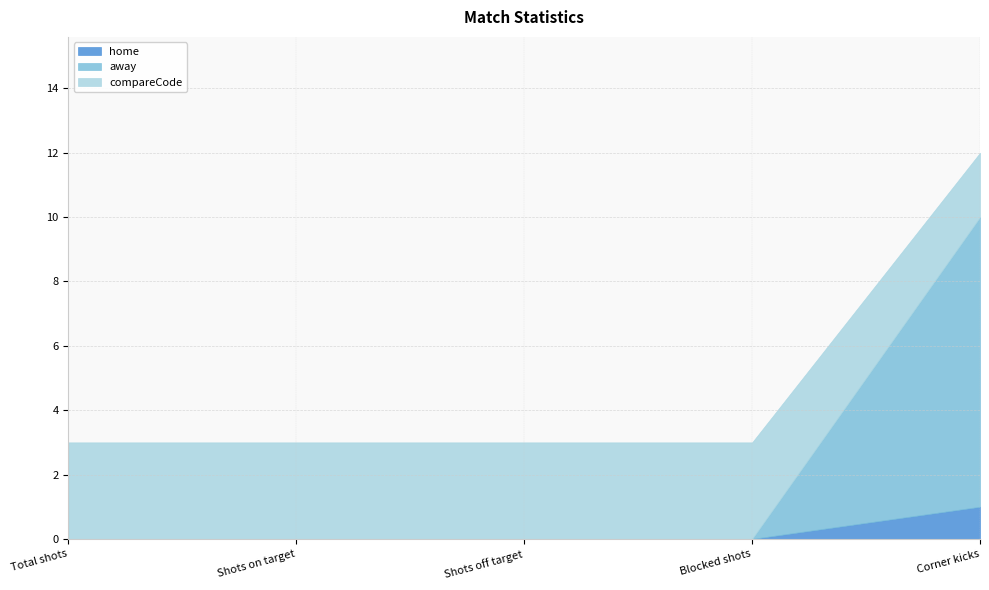

What is the difference between the maximum and minimum values in the compareCode series?

1